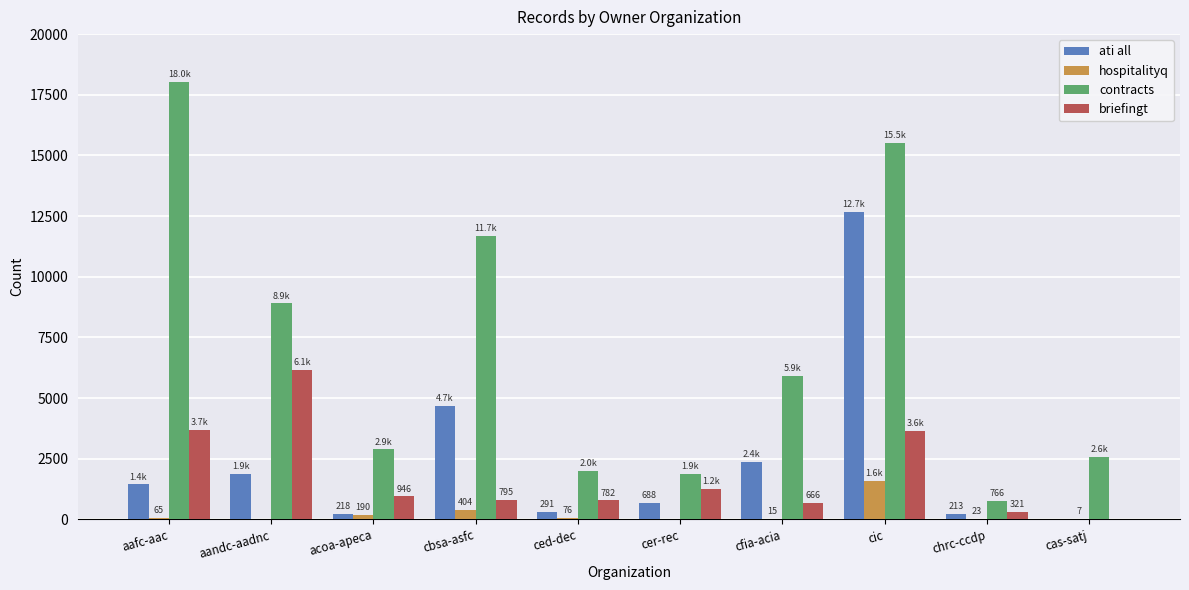

Which category has the highest value in the hospitalityq series?

cic